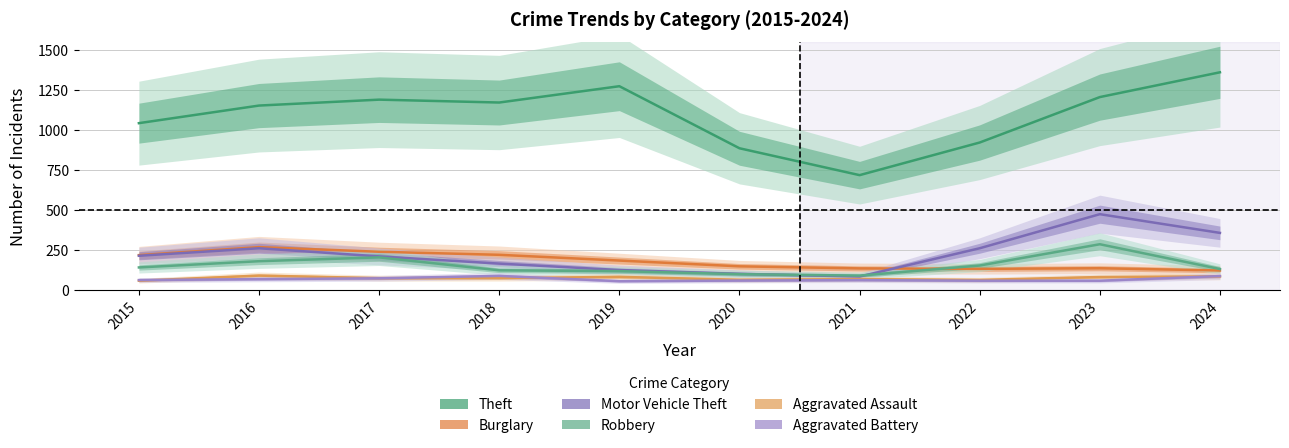

List the labels in order of Robbery value, largest first.

2023, 2017, 2016, 2022, 2015, 2024, 2018, 2019, 2020, 2021